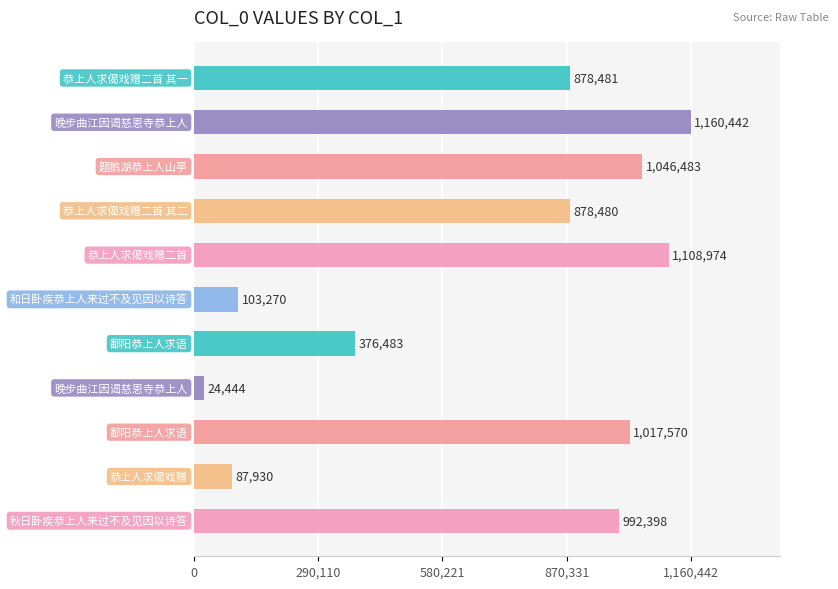

What is the maximum value shown in the chart?

1160442